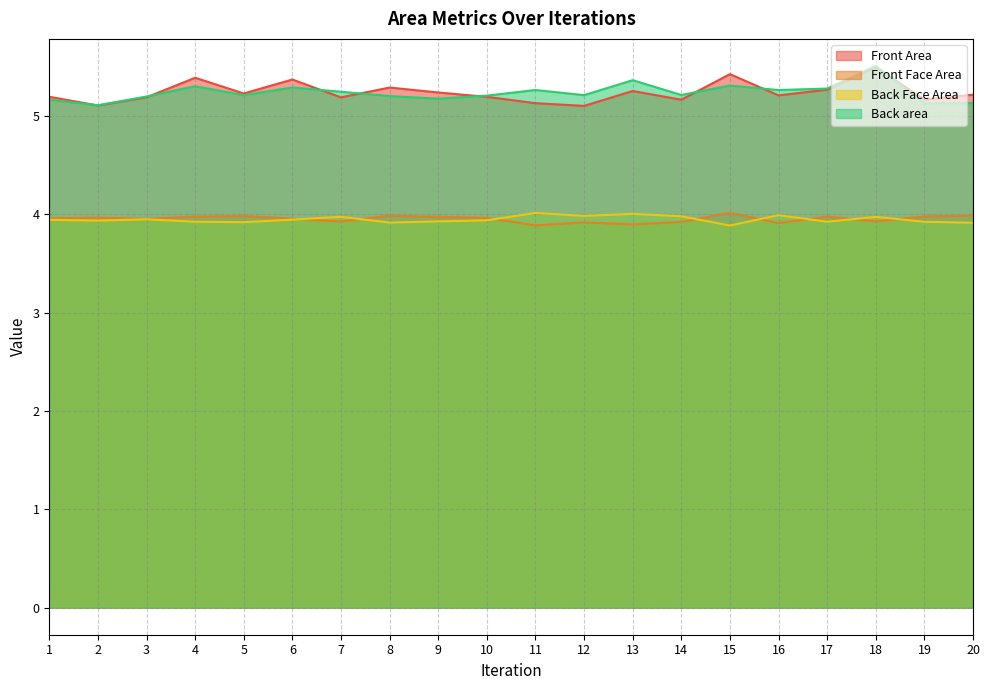

What is the value of the Back Face Area point at the 13th from the left?

4.0